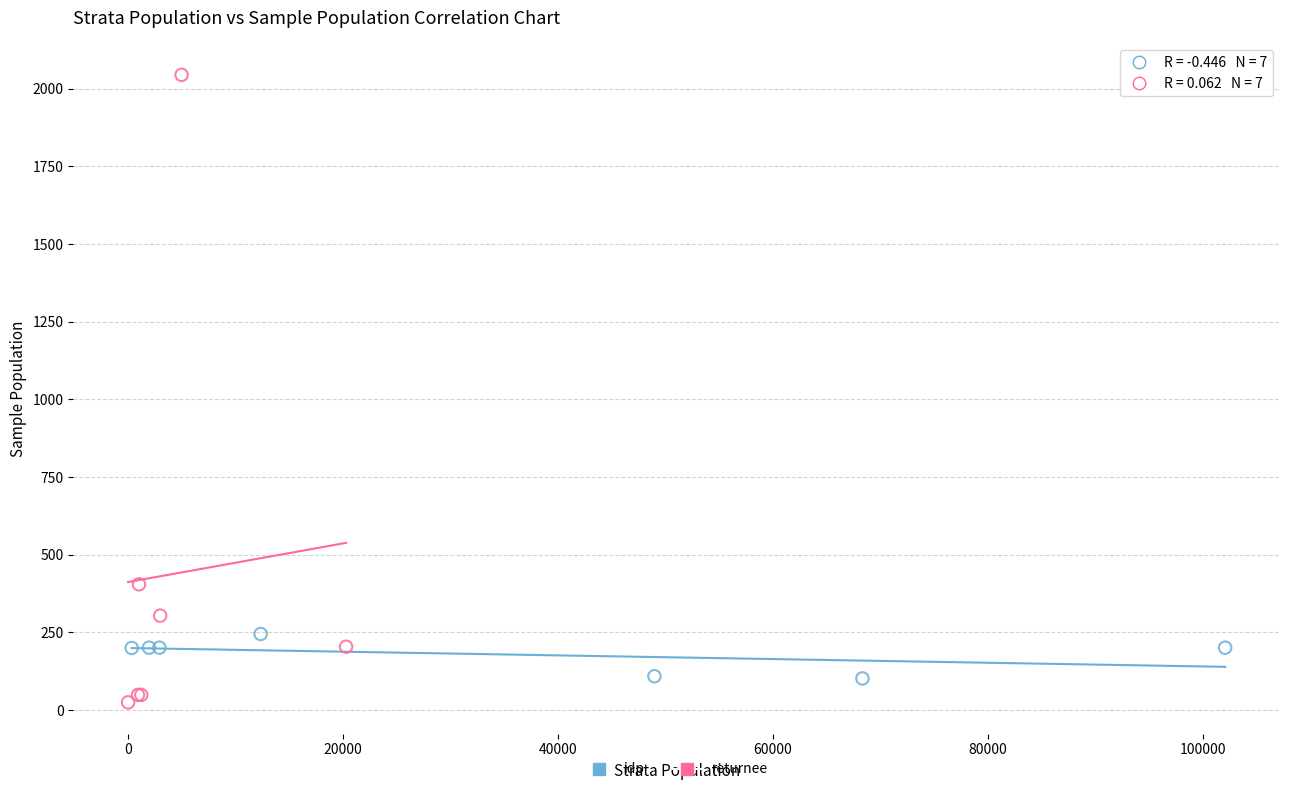

Which series reaches the maximum Y coordinate?

returnee